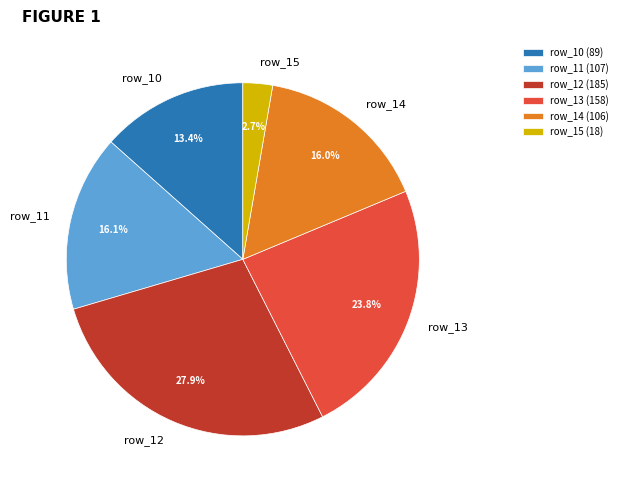

What is the ratio of the value at row_11 to the value at row_12?

0.6